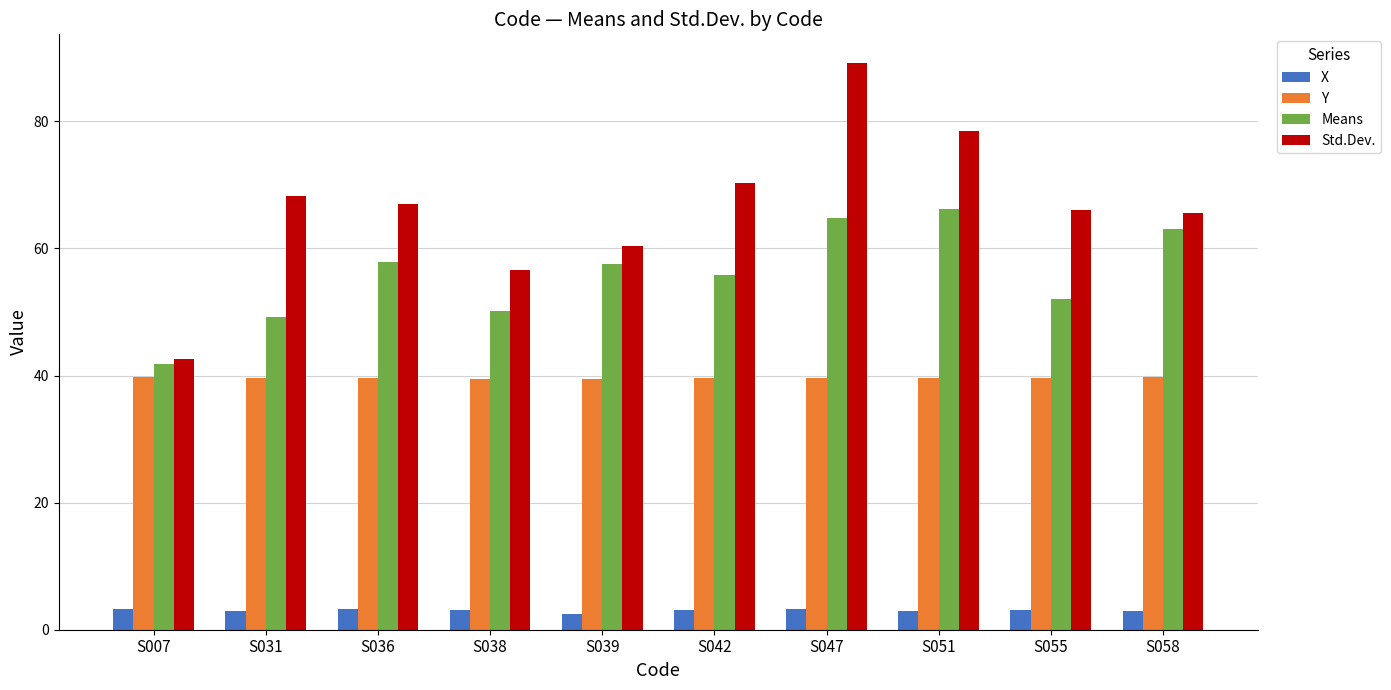

Where is Means nearest to the value 53?

S055